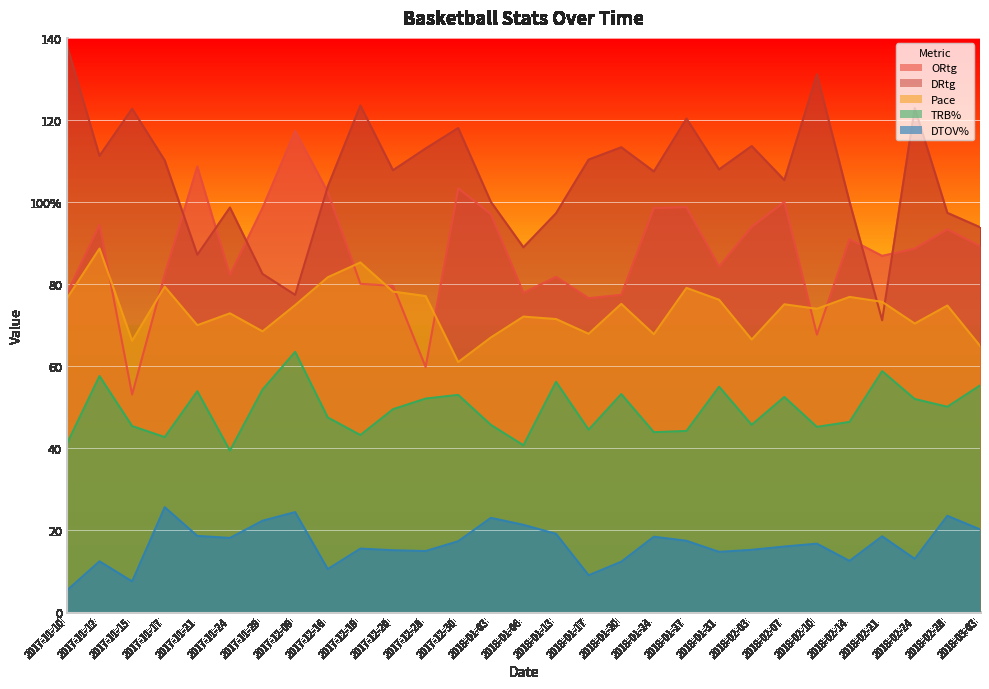

True or false: TRB% and ORtg intersect in this chart.

False